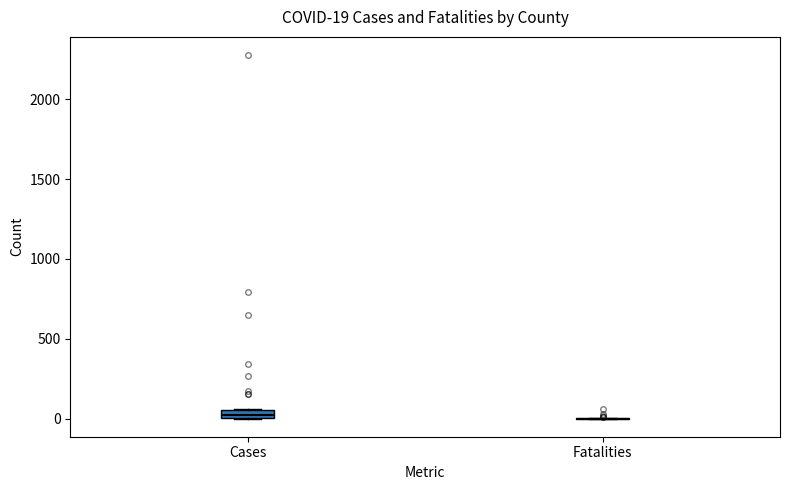

Comparing the boxes themselves (not the whiskers), which one is the tallest?

Cases